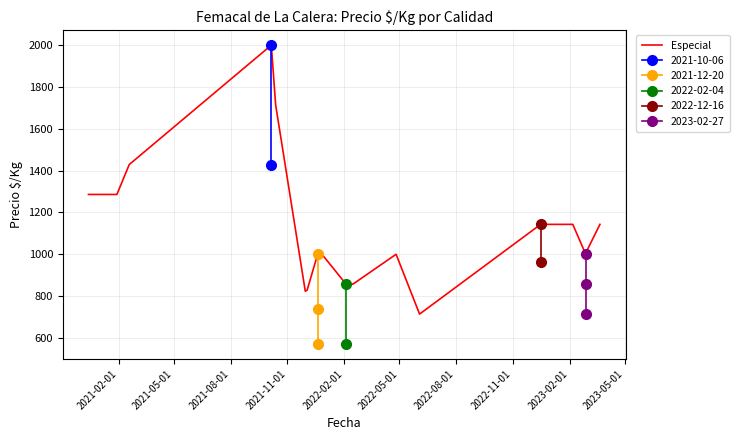

What position from the left is 2021-11-01?

4